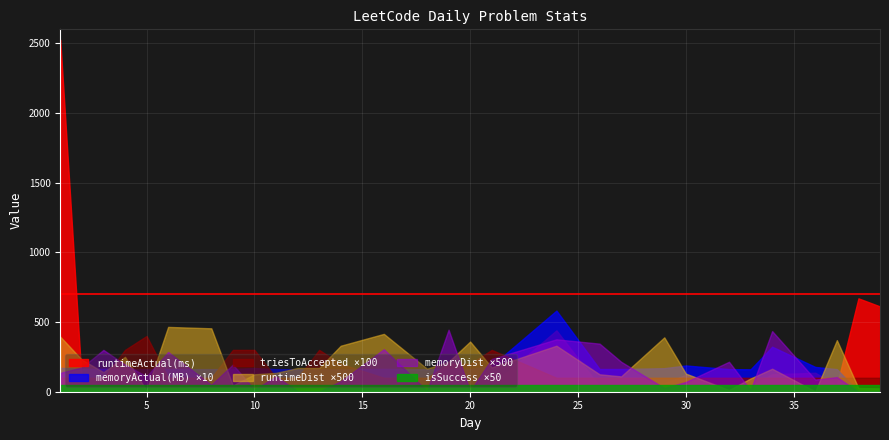

List the series in order of their peak value, lowest first.

memoryDist, runtimeDist, isSuccess, triesToAccepted, memoryActual, runtimeActual